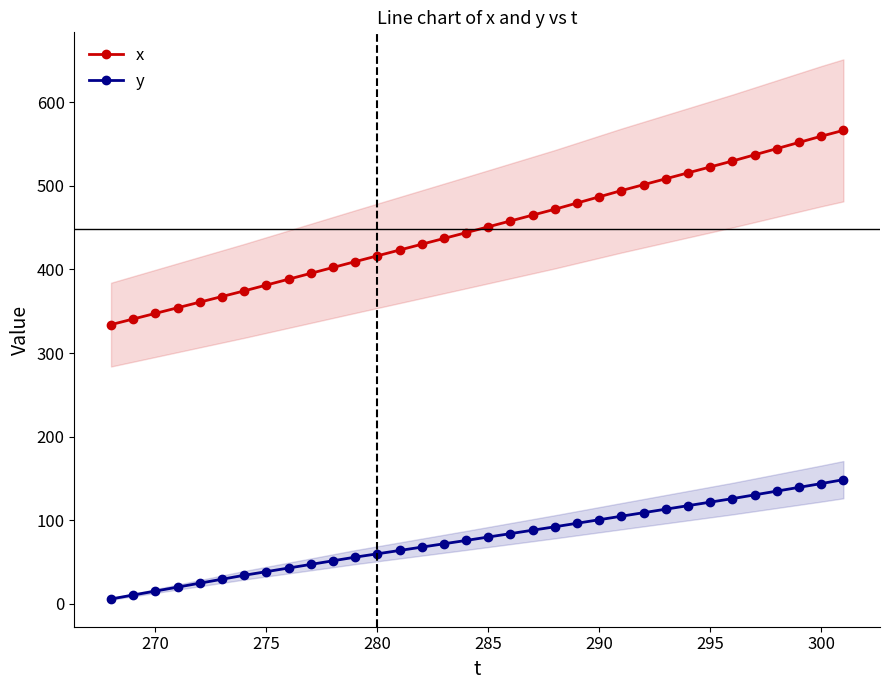

At which label does x first exceed 450?

285